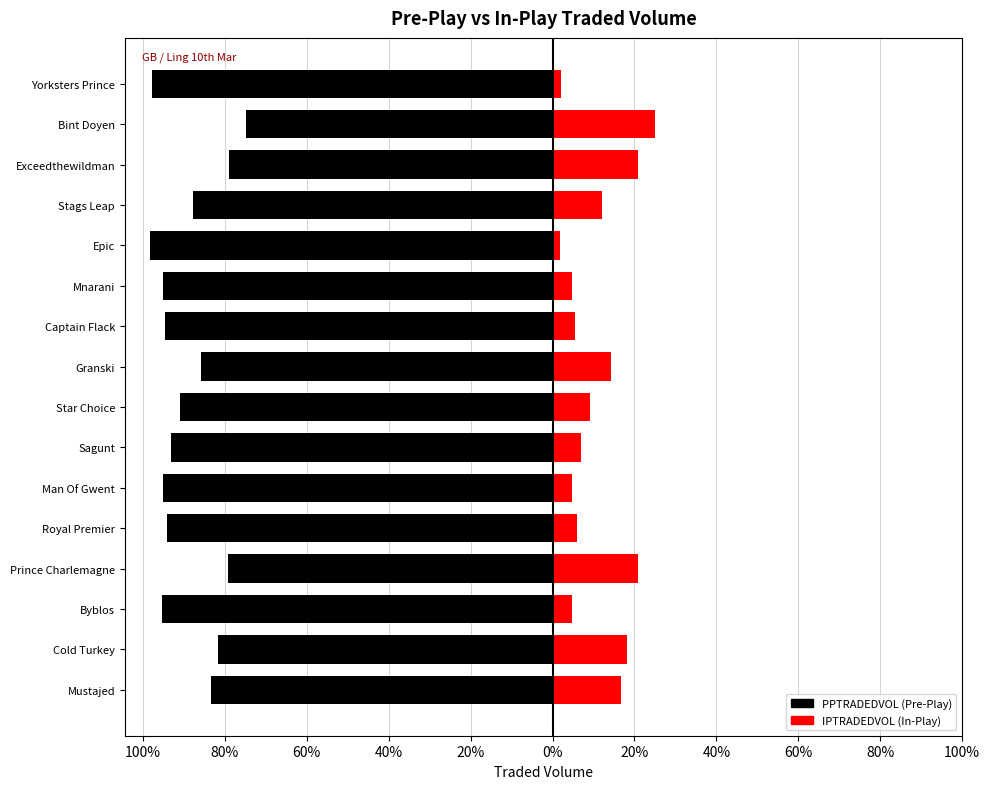

List the series in order of their overall mean, lowest first.

PPTRADEDVOL, IPTRADEDVOL